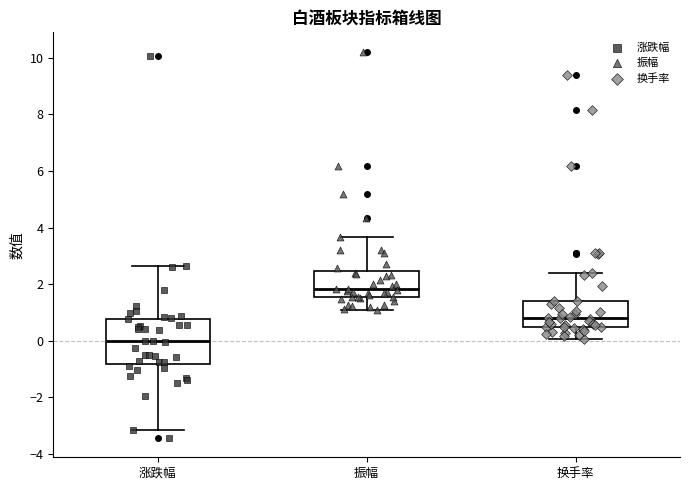

Which box is the tallest, from its lower edge to its upper edge?

涨跌幅